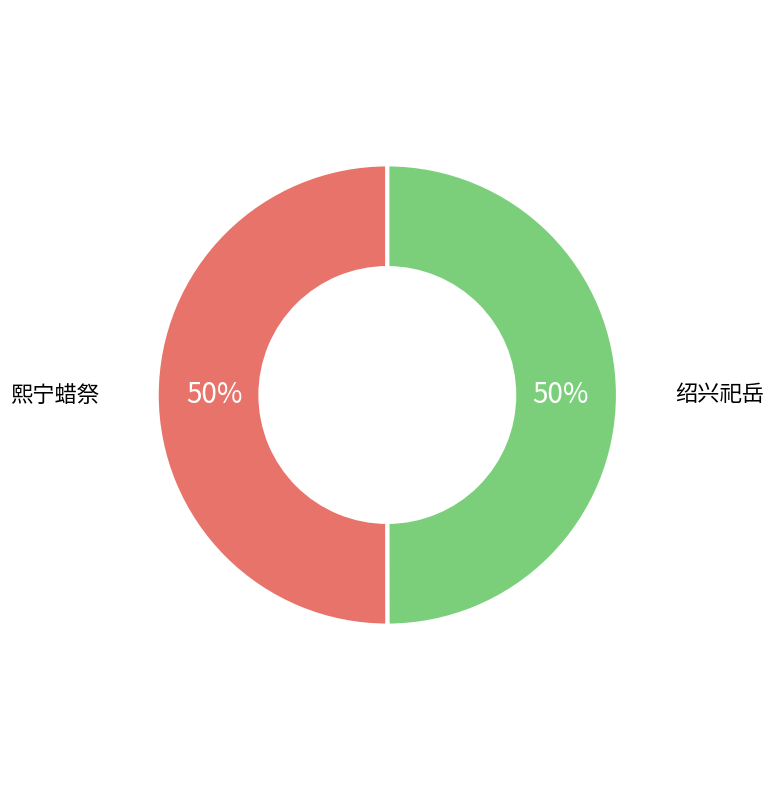

Count the number of slices in the pie.

2